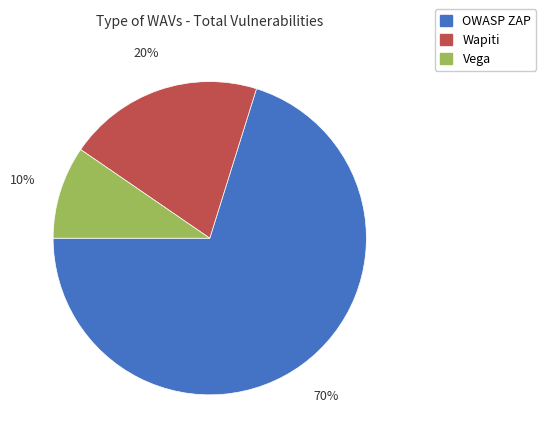

Count the number of slices in the pie.

3